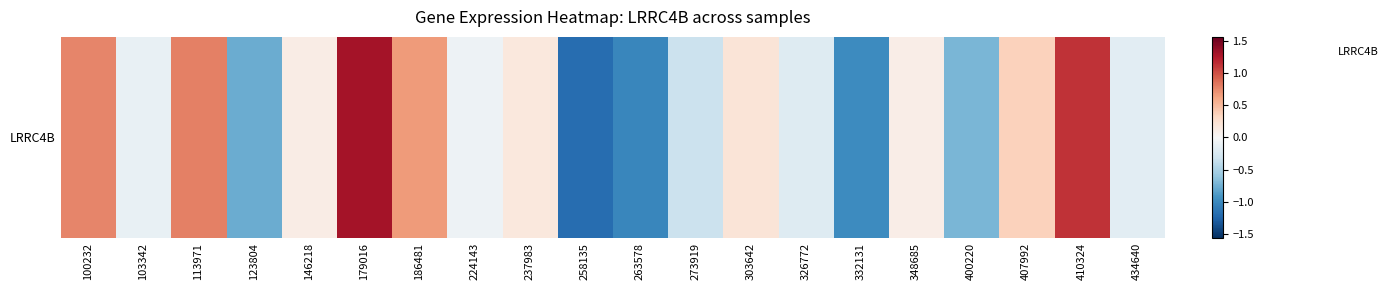

Reading left to right, list all the values displayed in this chart.

0.8	-0.1	0.8	-0.8	0.1	1.3	0.7	-0.1	0.2	-1.2	-1.0	-0.3	0.2	-0.2	-1.0	0.1	-0.7	0.4	1.1	-0.2